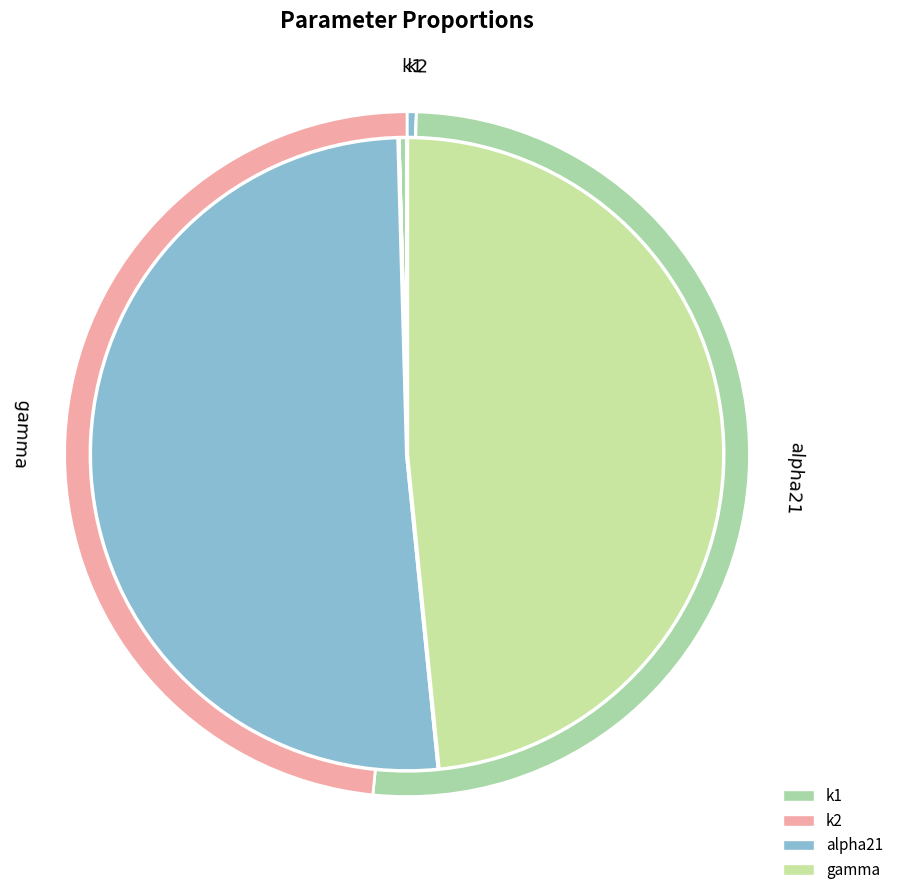

Is alpha21 the majority of the pie?

Yes